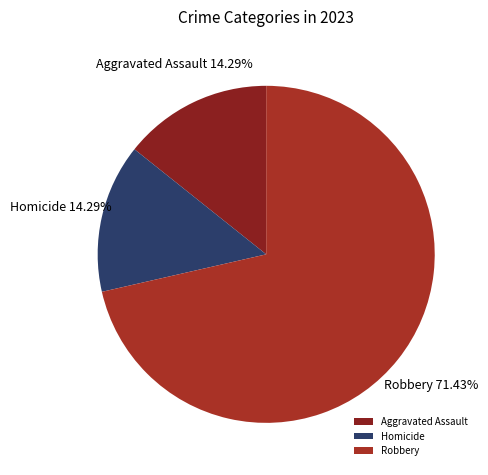

How many slices are in this pie chart?

3